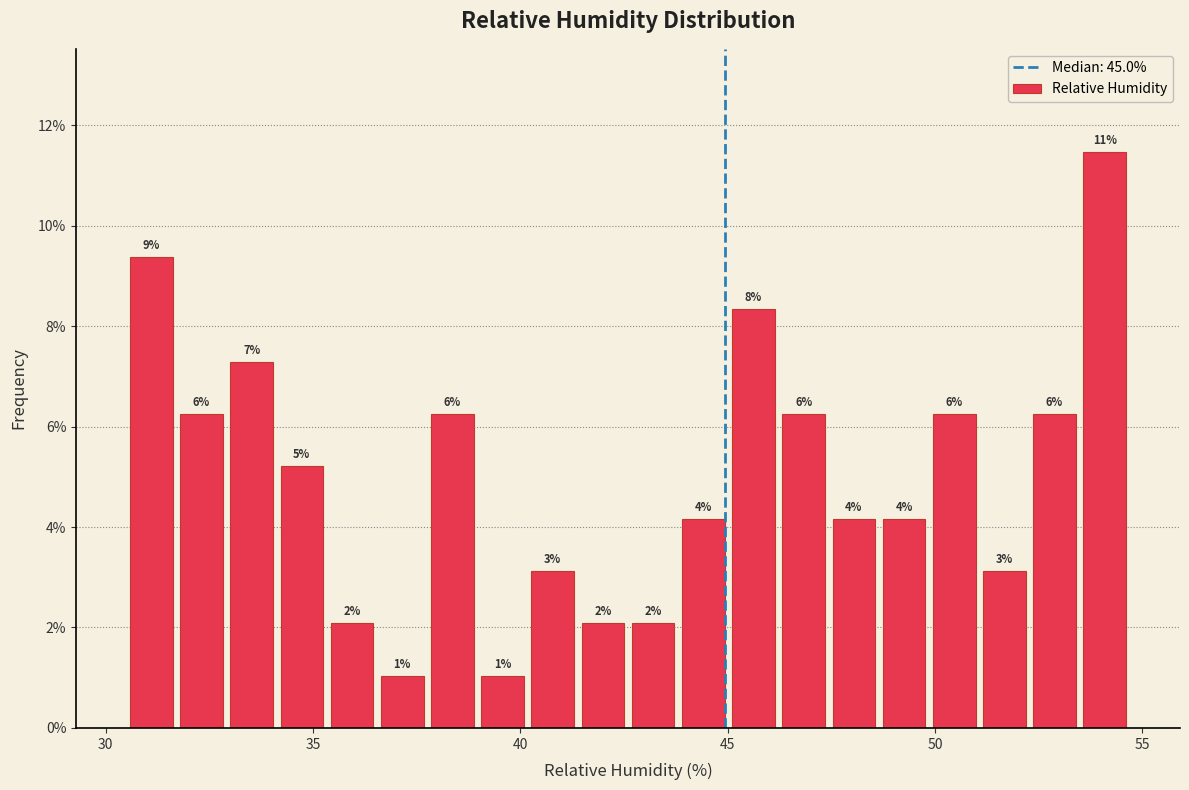

Read against the x-axis, roughly where is the centre of the tallest bar?

54.0